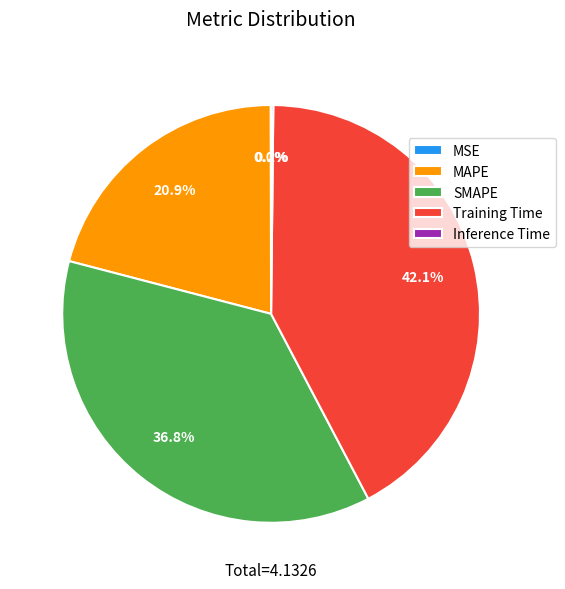

Does any single category account for the majority?

No